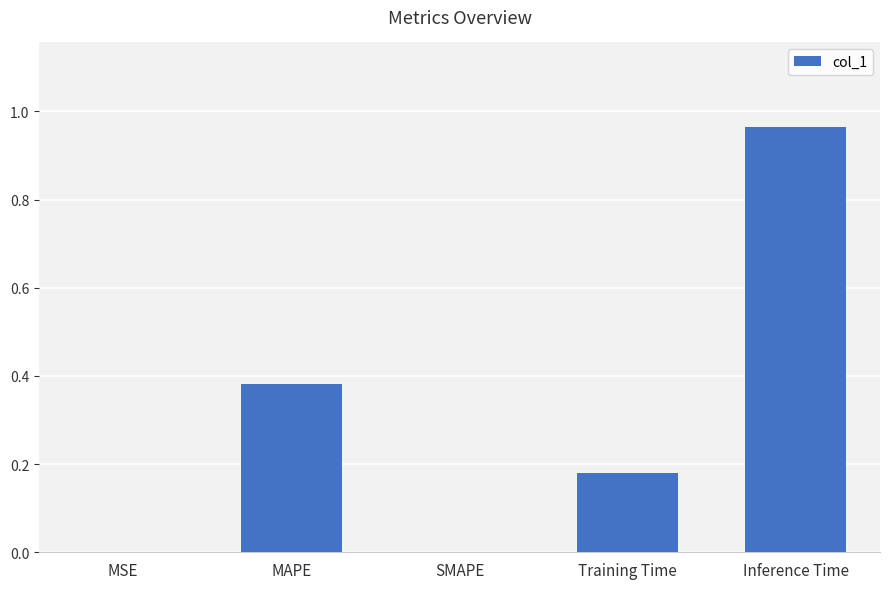

The value at MSE is 0.0. True or false?

True